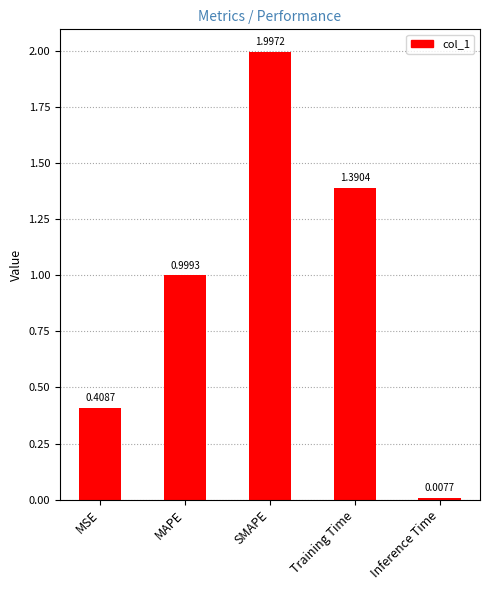

What is the label of the 5th bar from the left?

Inference Time